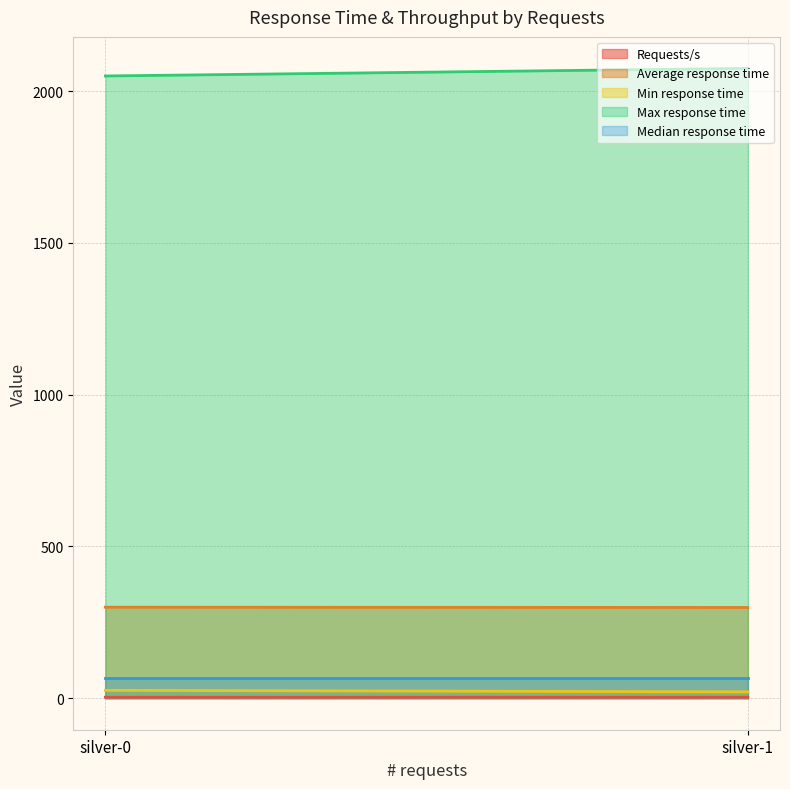

Which category has the lowest value in the Median response time series?

silver-0